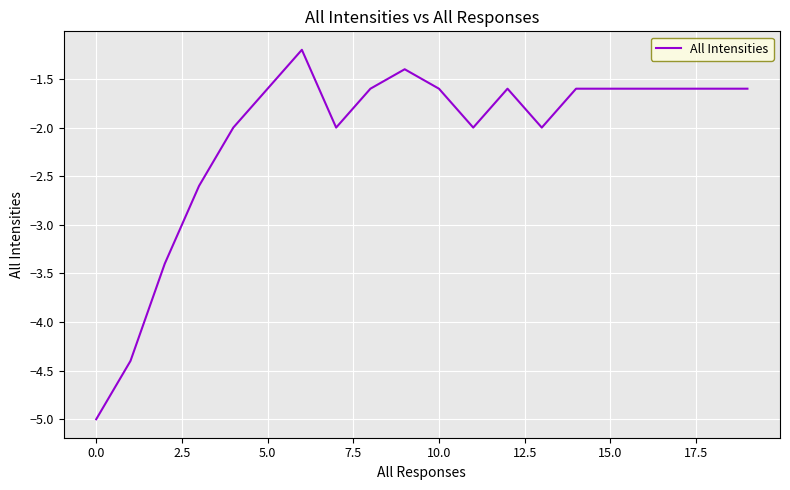

Reading right to left, list all the values displayed in this chart.

-1.6	-1.6	-1.6	-1.6	-1.6	-1.6	-2.0	-1.6	-2.0	-1.6	-1.4	-1.6	-2.0	-1.2	-1.6	-2.0	-2.6	-3.4	-4.4	-5.0